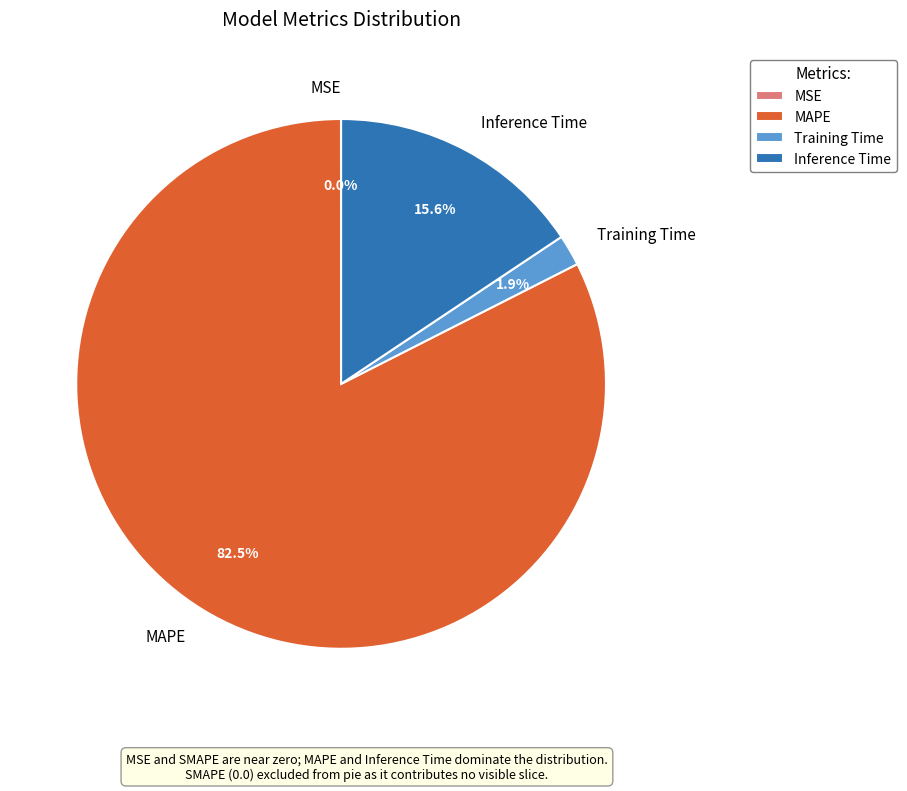

To the nearest percent, what percentage of the pie is Training Time?

2%